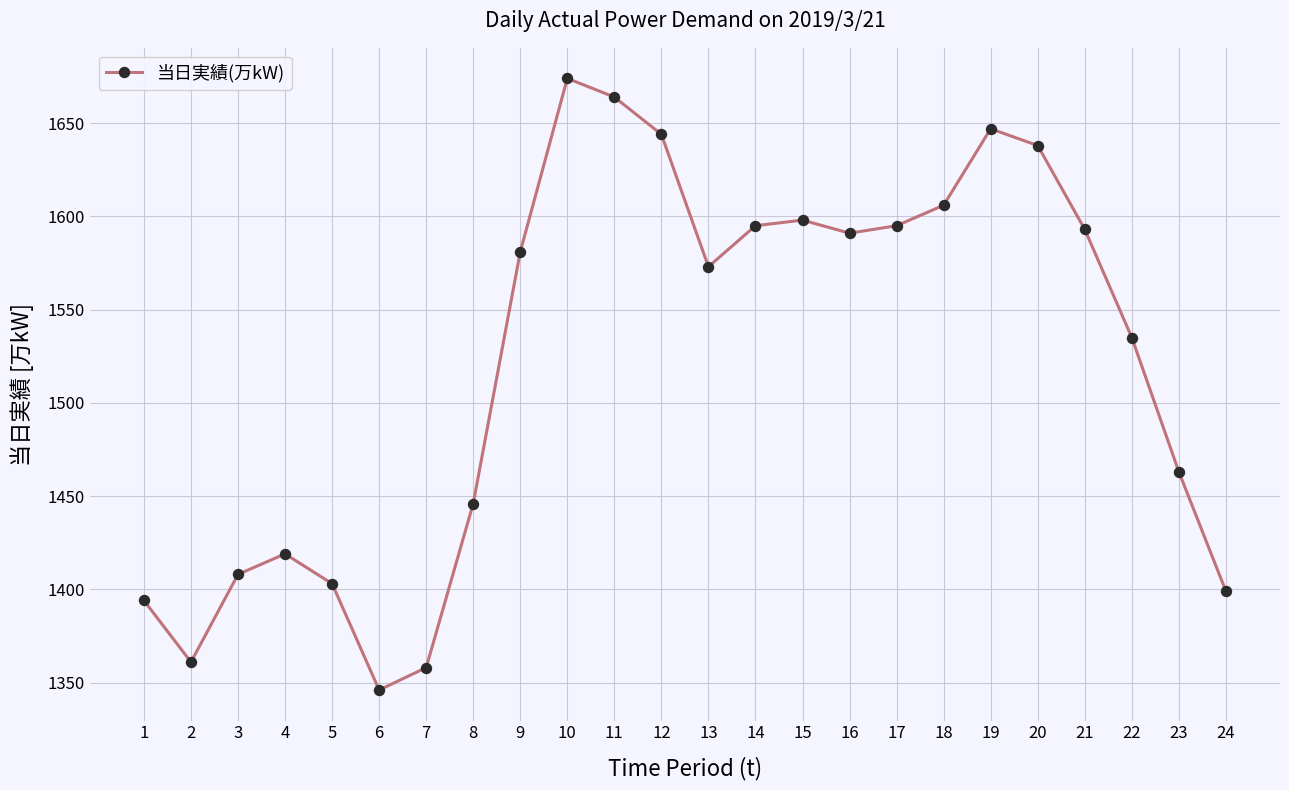

How many data points does each series have?

24